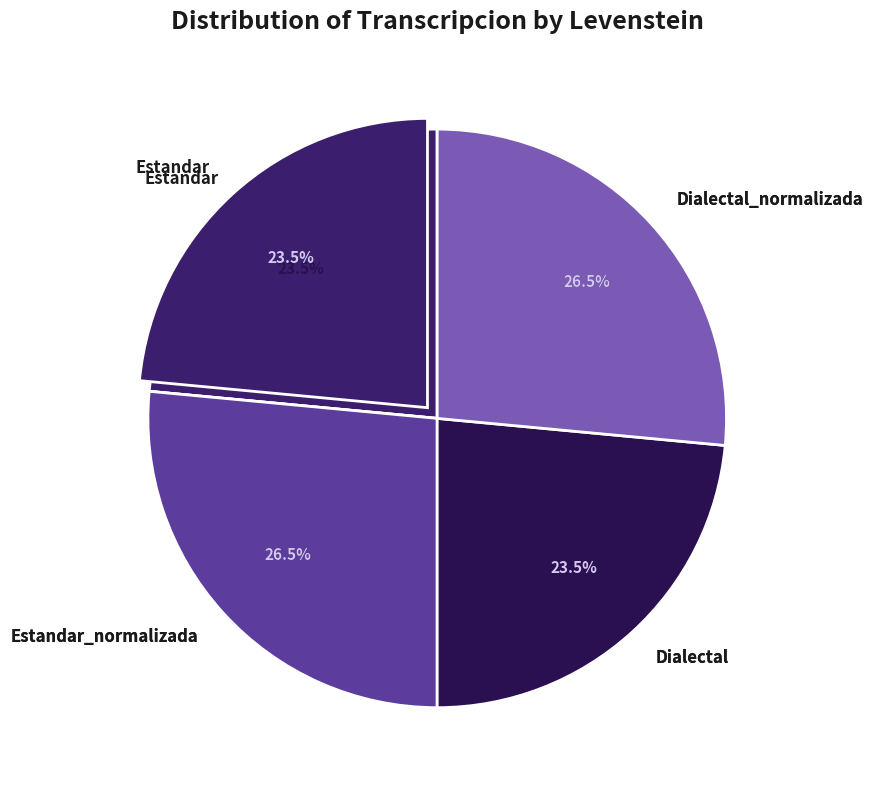

What percentage is the Dialectal slice, to the nearest percent?

24%